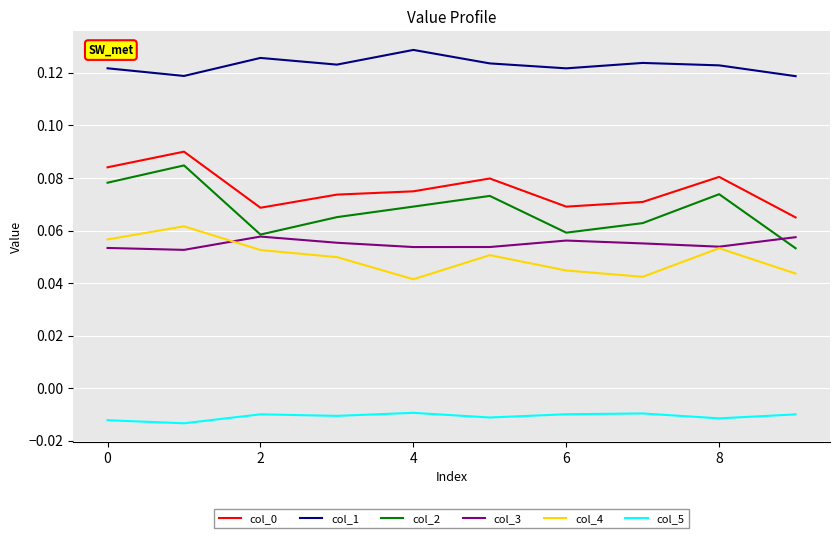

True or false: col_3 and col_5 intersect in this chart.

False